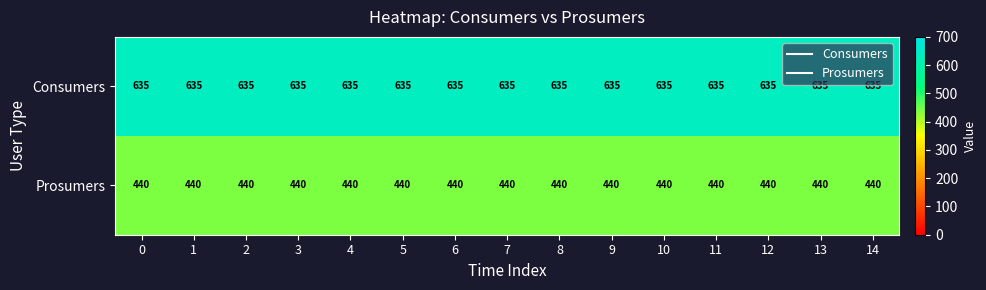

At 9, list the series in order from smallest to largest.

Prosumers, Consumers